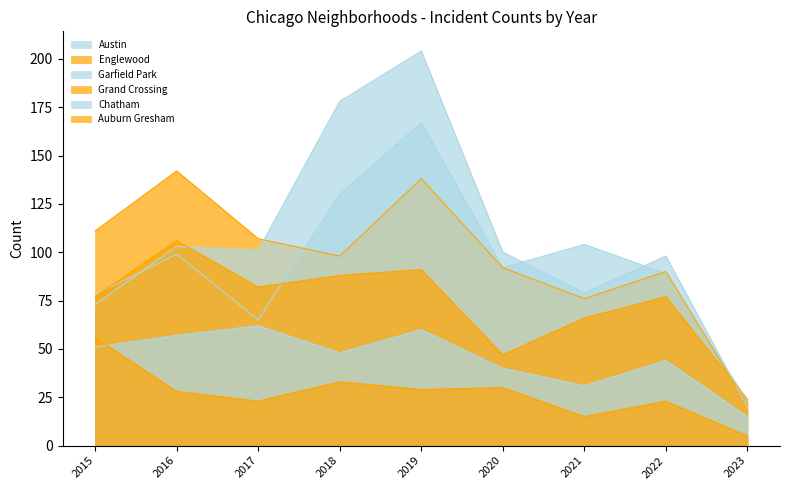

What is the sum of the Chatham values at 2021 and 2022?

75